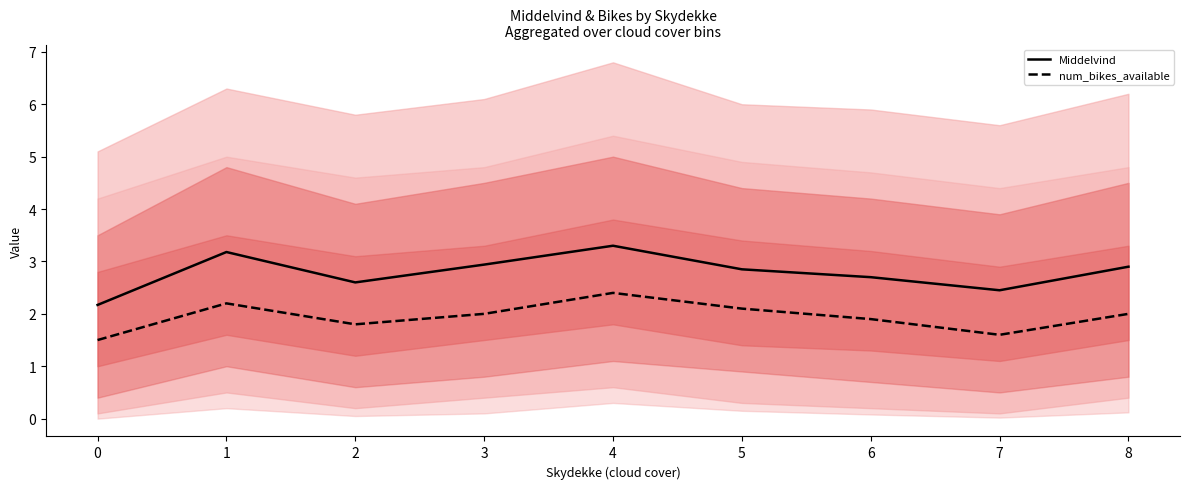

What is the maximum value for num_bikes_available?

2.4